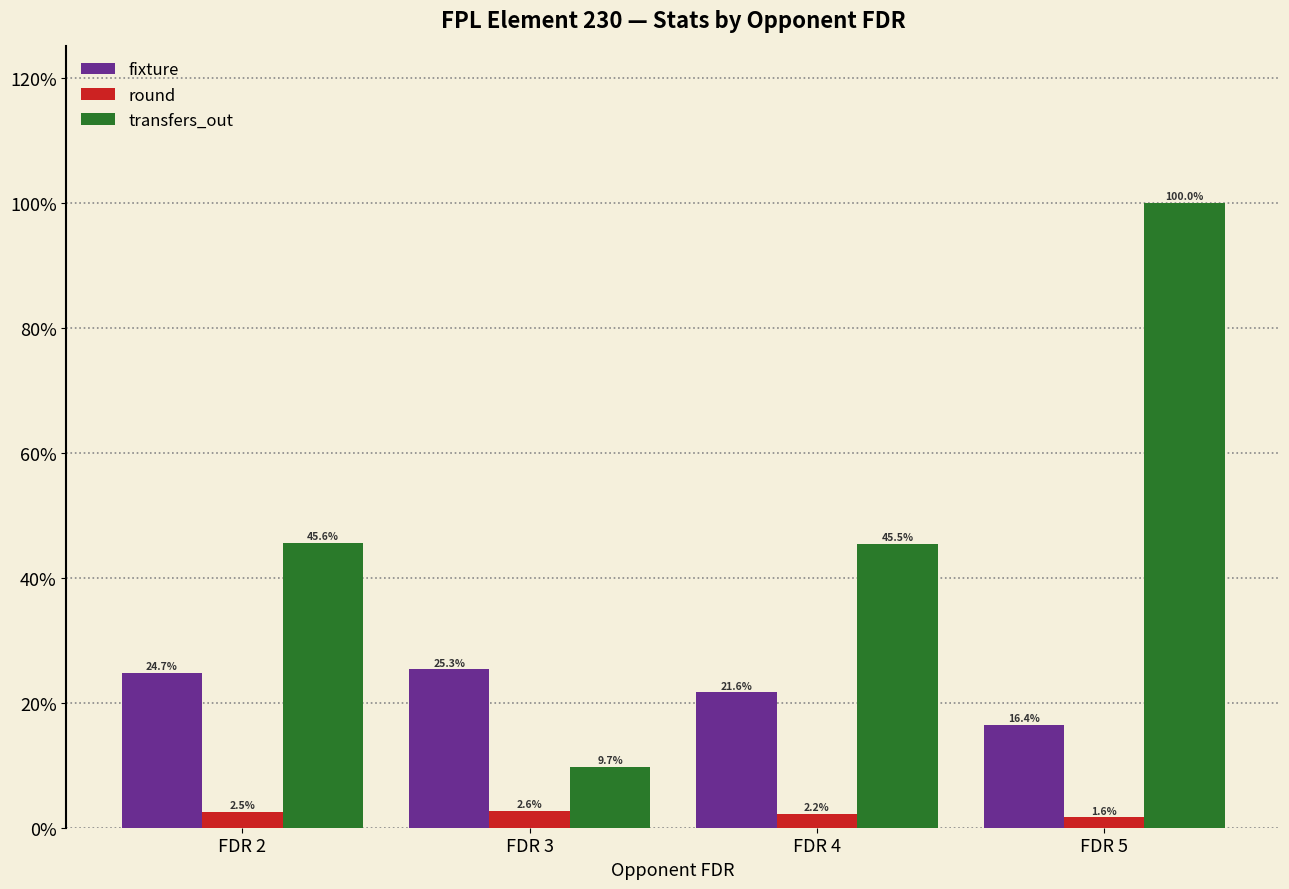

Rank the series by their maximum value, from lowest to highest.

round, fixture, transfers_out